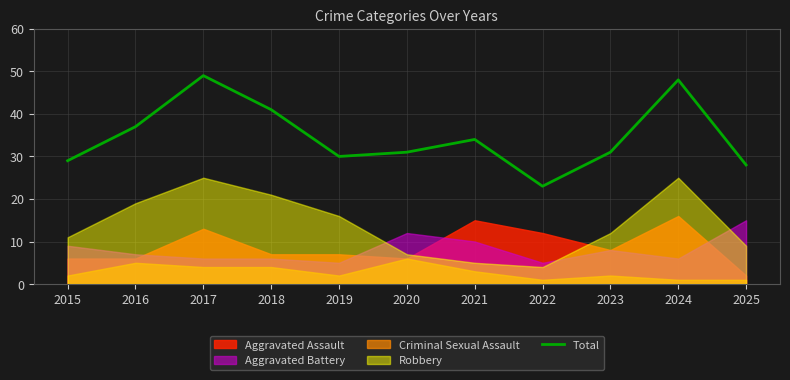

At which category does the data reach its first local valley?

2019